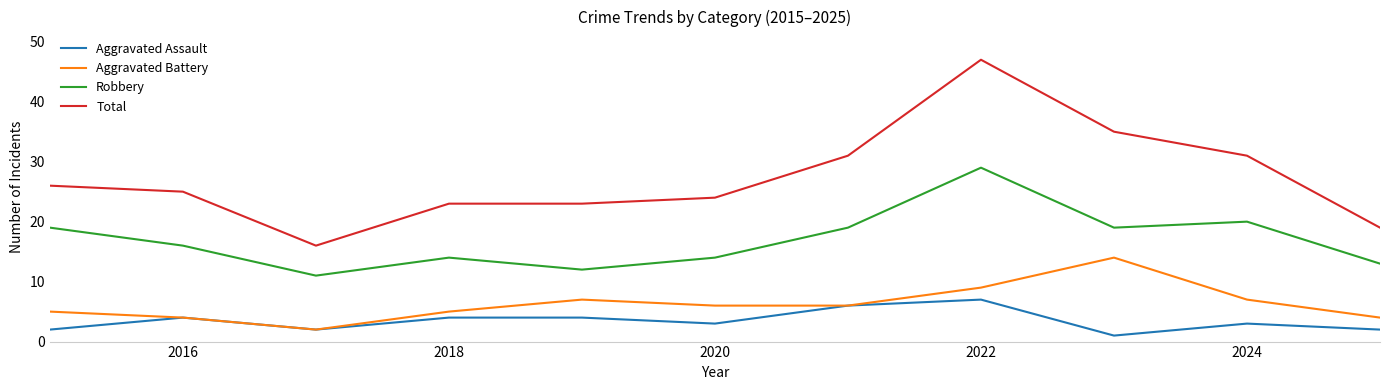

What is the maximum value for Total?

47